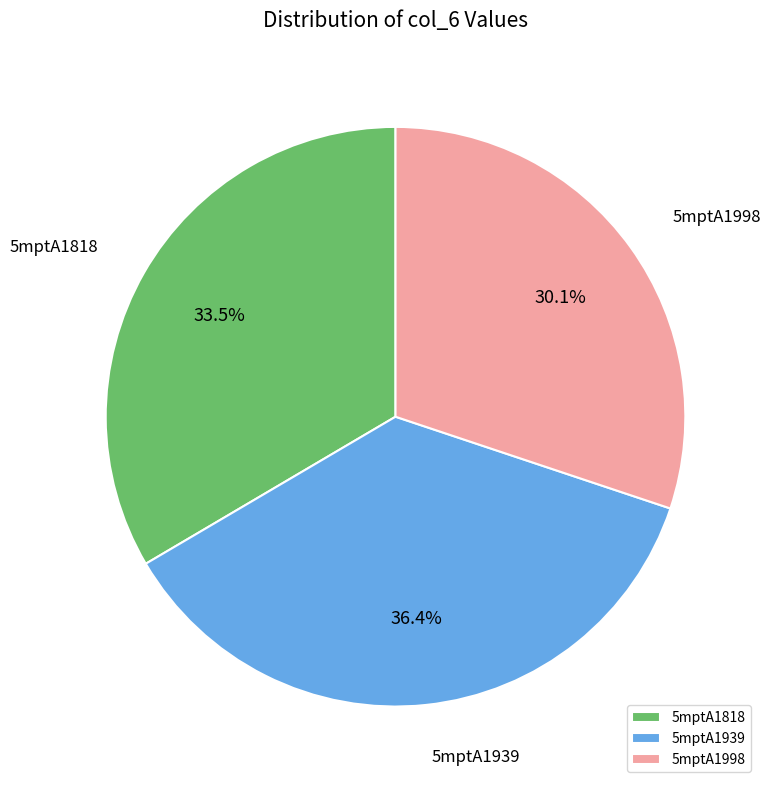

What percentage is the 5mptA1939 slice, to the nearest percent?

36%